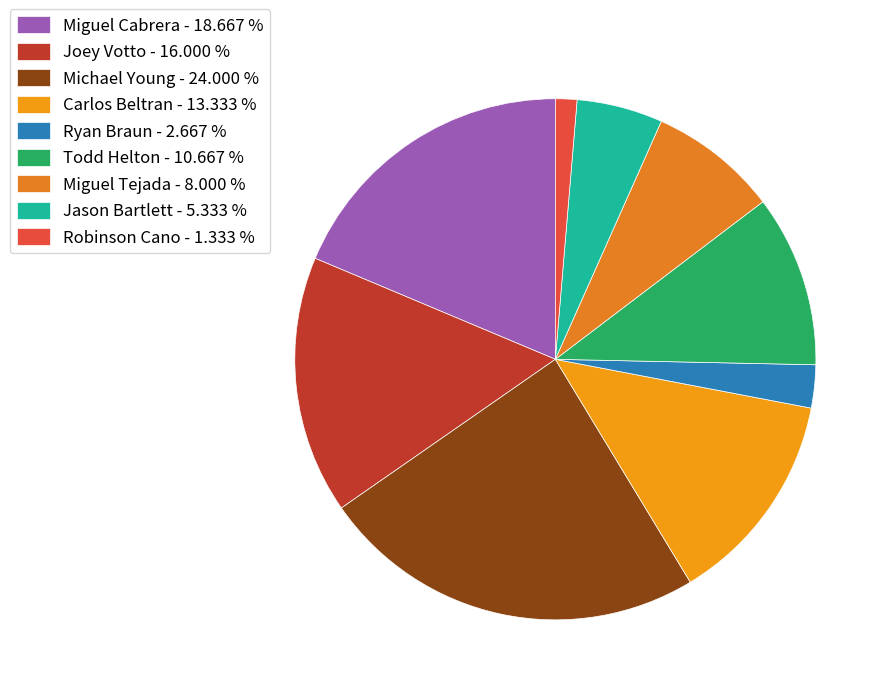

How many segments does this pie chart have?

9